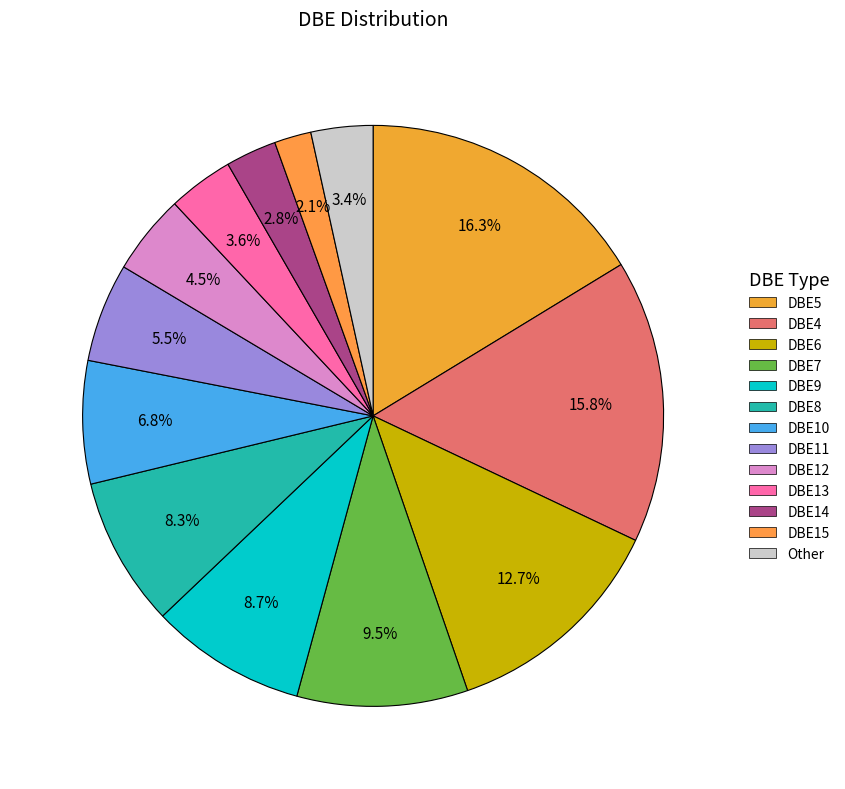

How many slices are in this pie chart?

13